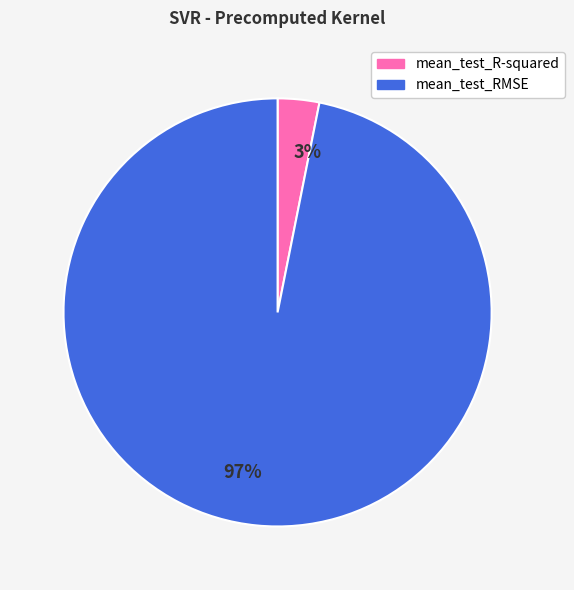

Does mean_test_R-squared represent more than half of the total?

No